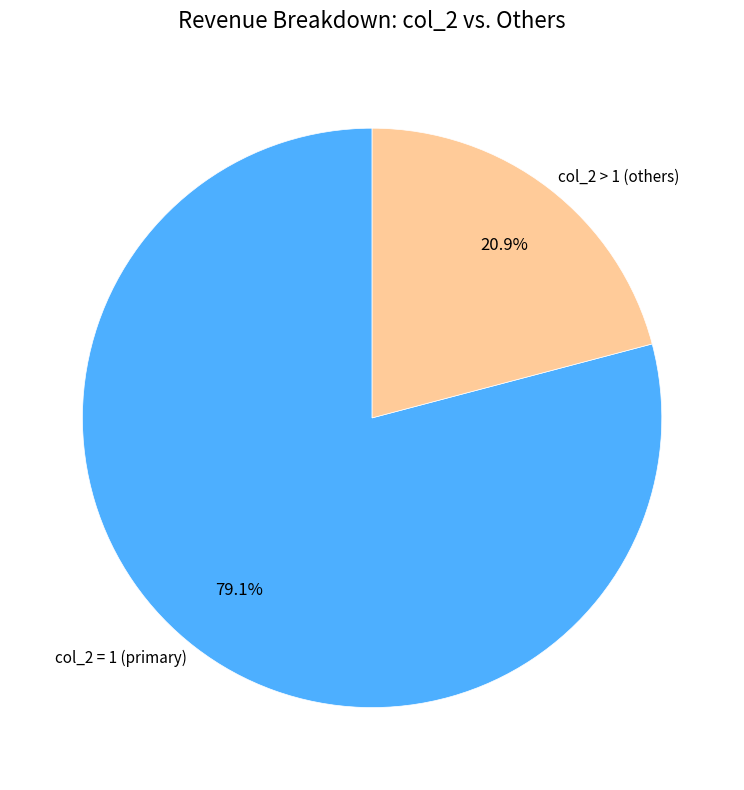

Approximately how many times larger is the value at col_2 = 1 (primary) compared to col_2 > 1 (others)?

3.8